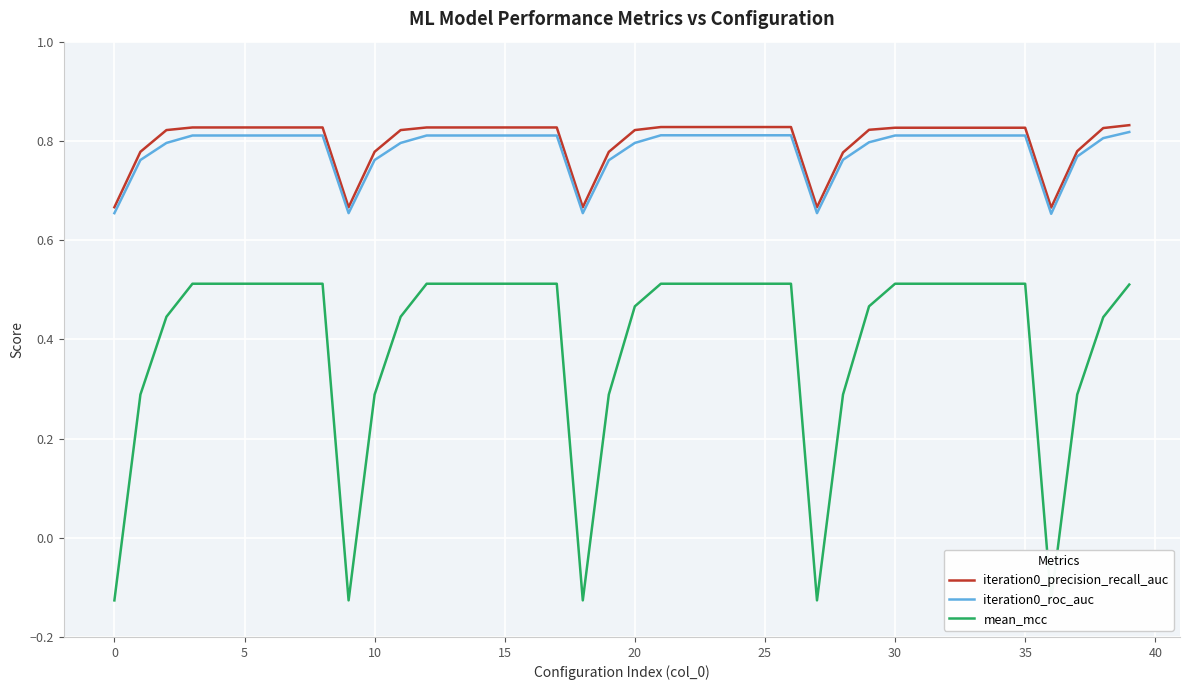

How many lines are shown in the chart?

3